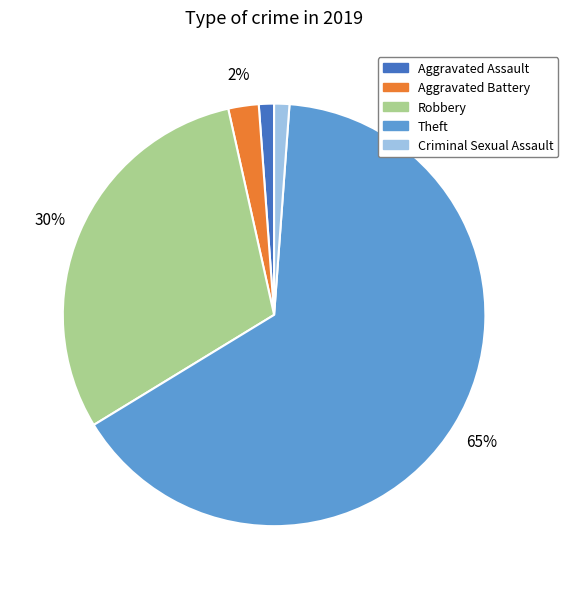

To the nearest percent, what portion does Aggravated Battery represent?

2%